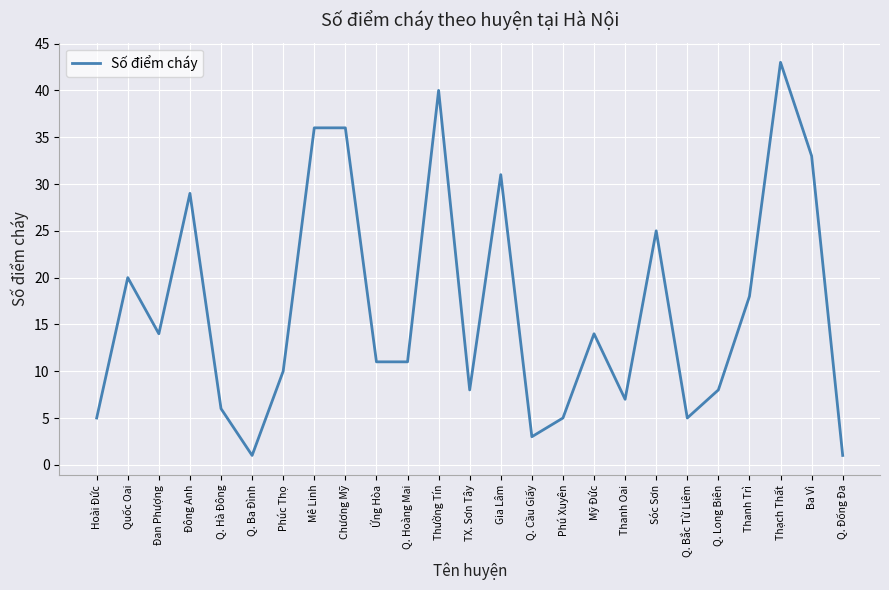

What position from the left is Q. Cầu Giấy?

15